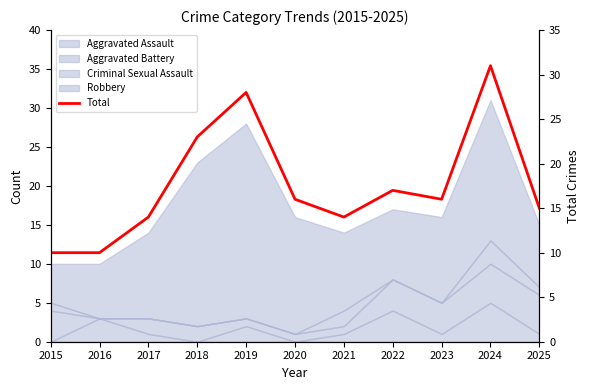

List the labels in order of value, largest first.

2024, 2019, 2018, 2022, 2020, 2023, 2025, 2017, 2021, 2015, 2016